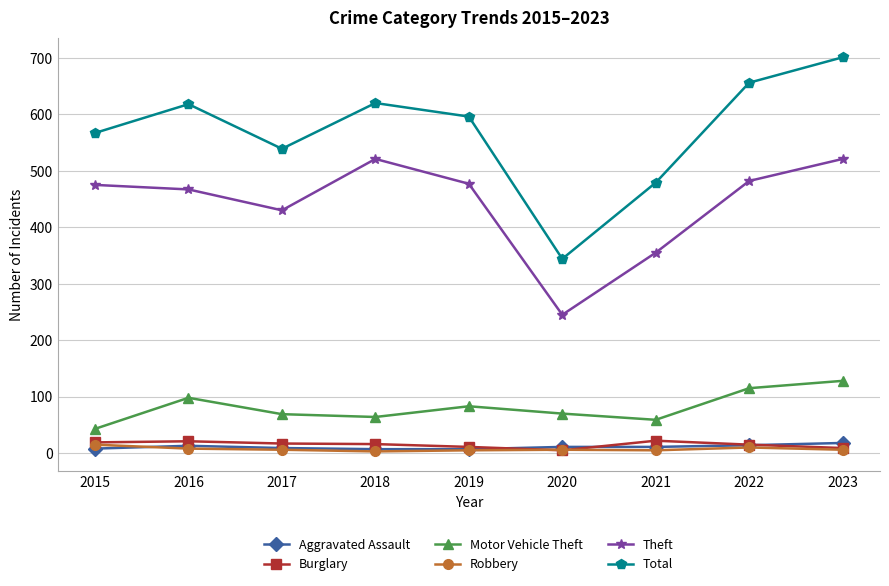

What is the minimum value for Robbery?

3